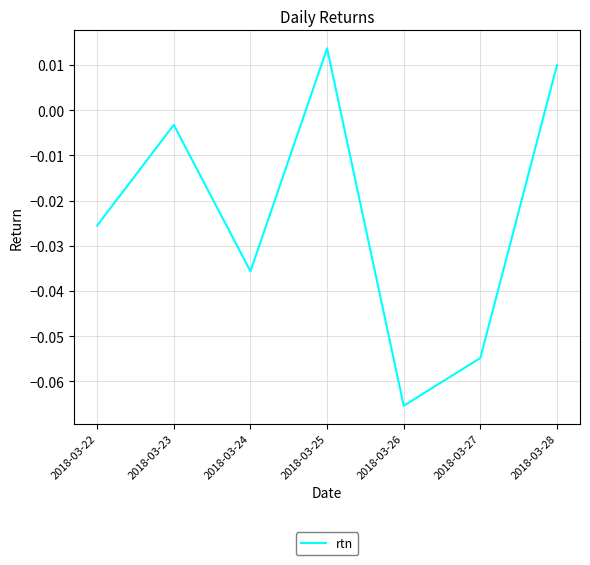

What is the difference between the maximum and minimum values?

0.1